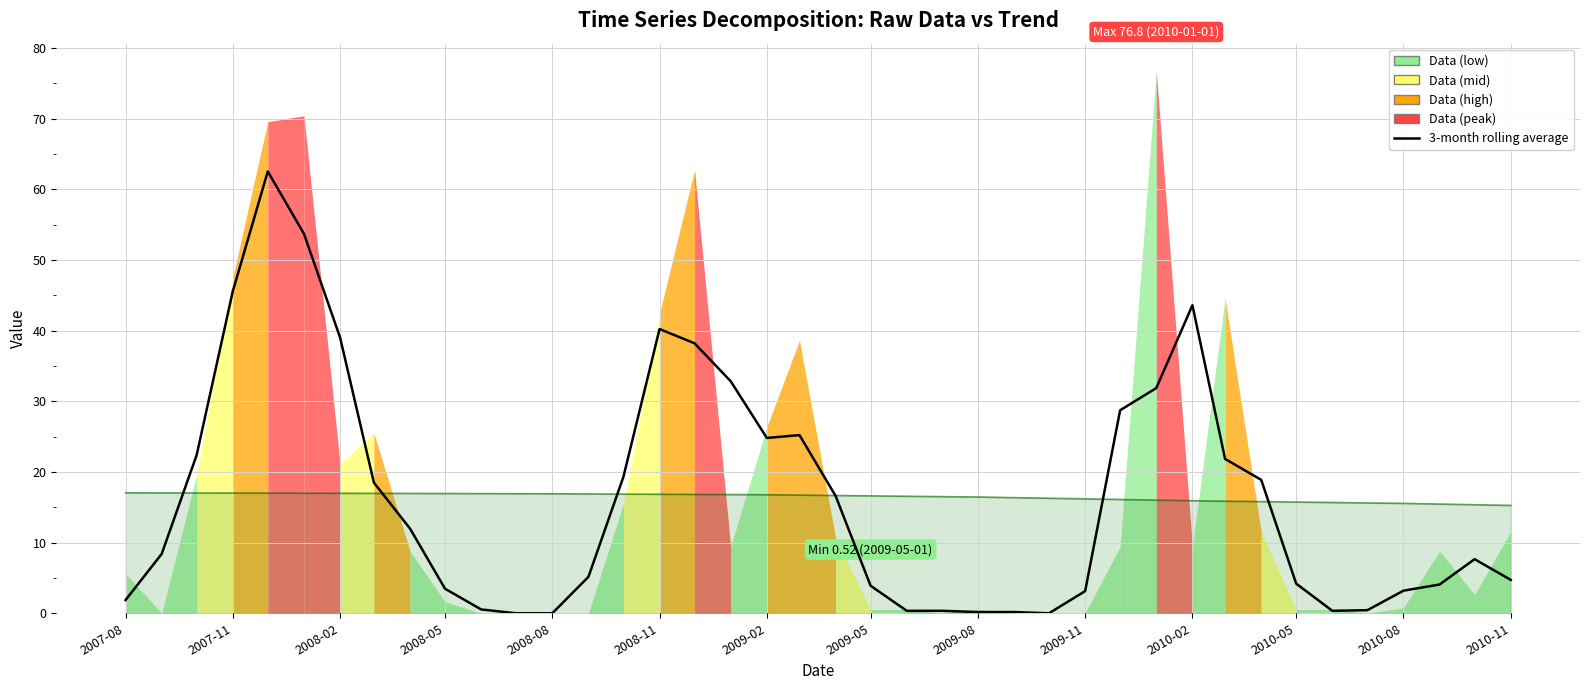

How many distinct data groups are displayed?

1